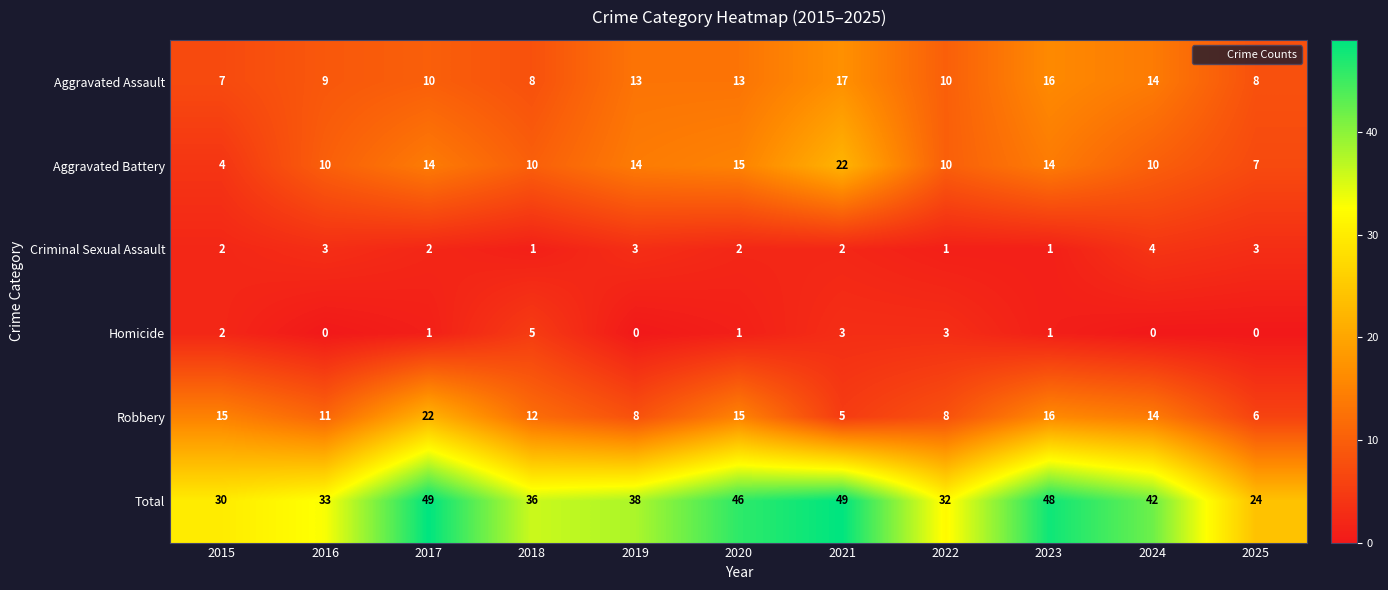

Which series has the largest total across all categories?

Total